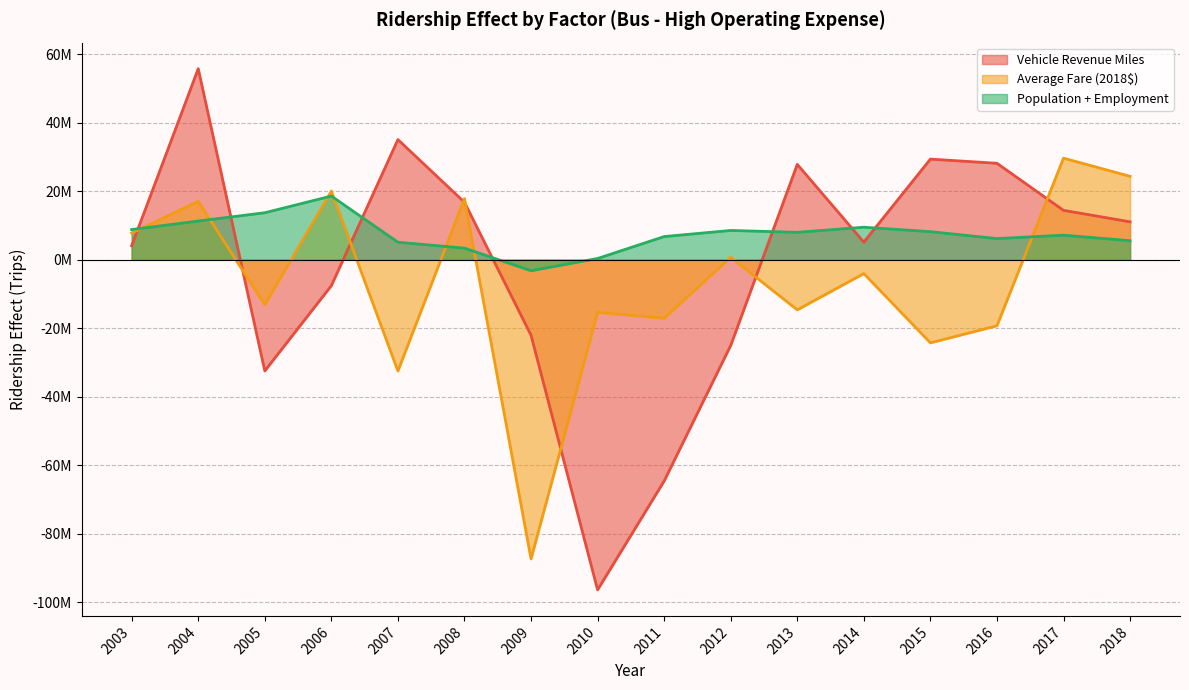

Where is the first local minimum for Vehicle Revenue Miles?

2005